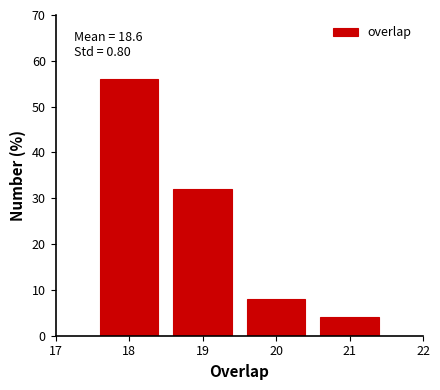

Which range on the x-axis has the tallest bar?

17.5 to 18.5